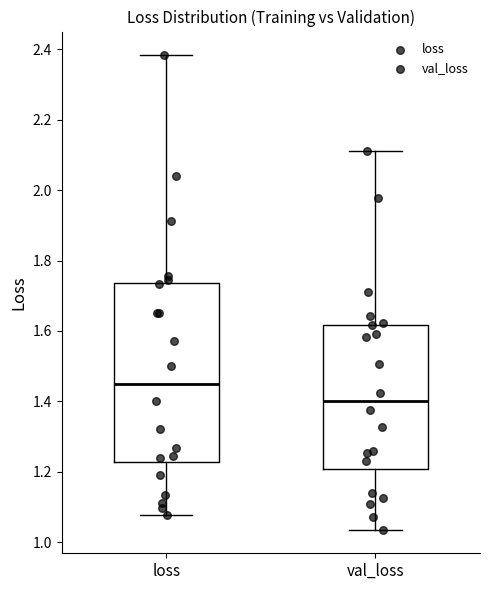

Comparing the boxes themselves (not the whiskers), which one is the tallest?

loss